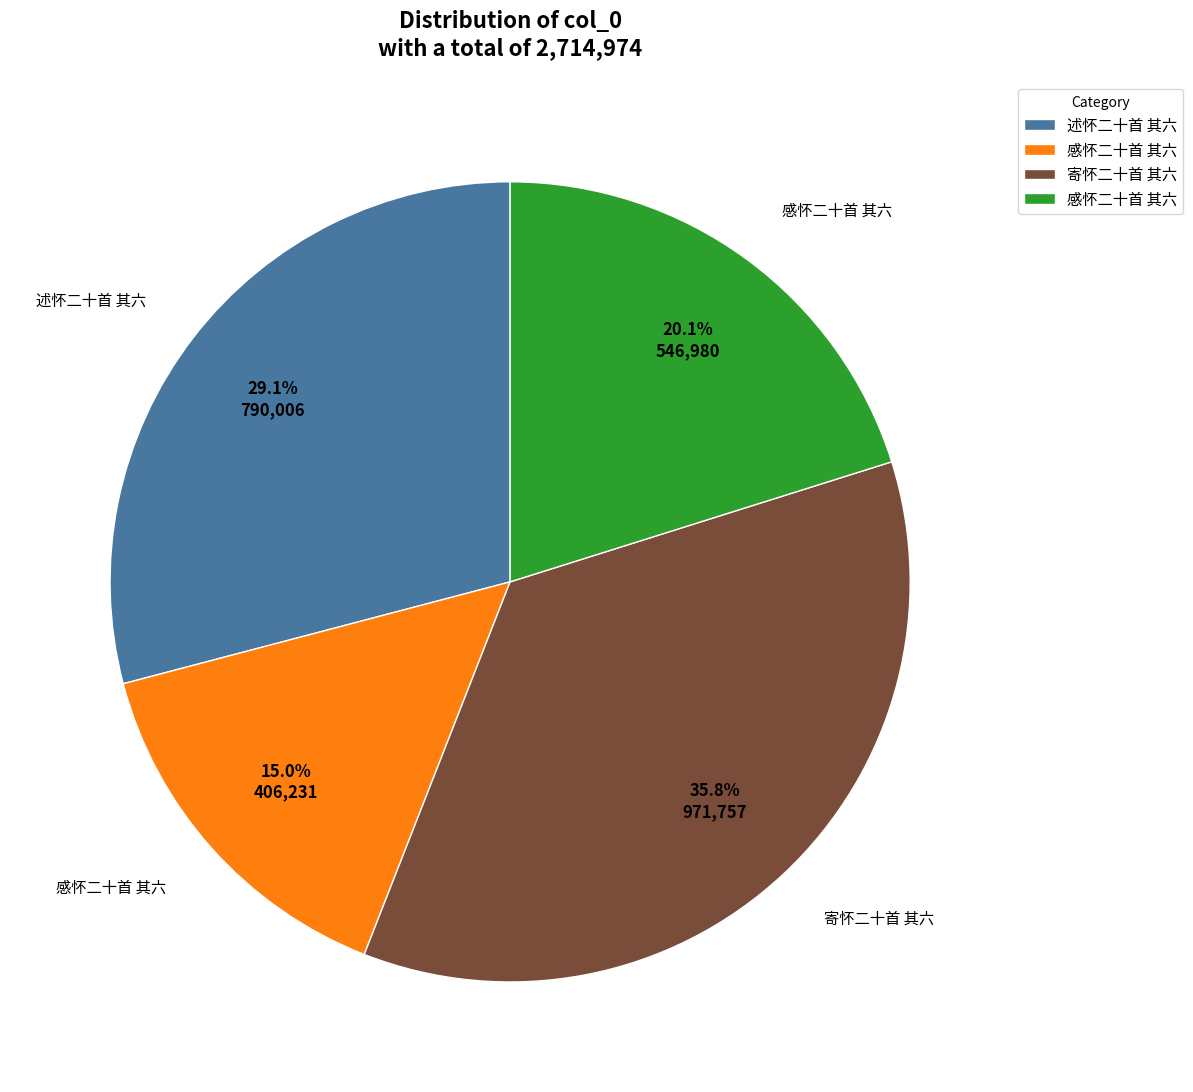

Is there a majority slice in this chart?

No